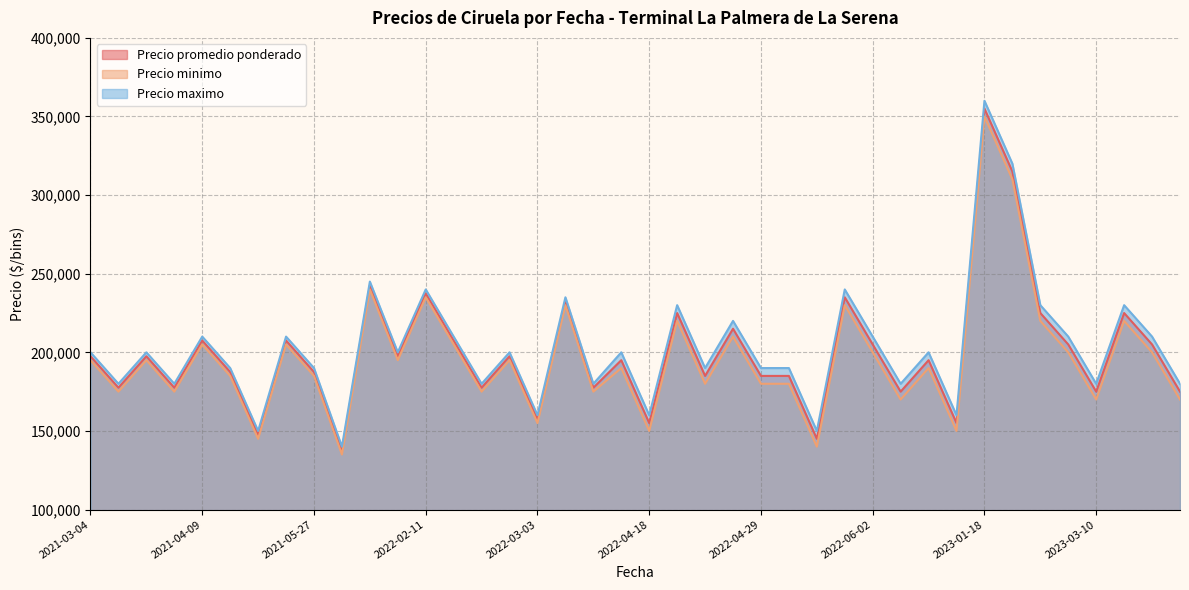

What is the total value across all series at 2023-03-10?

525000